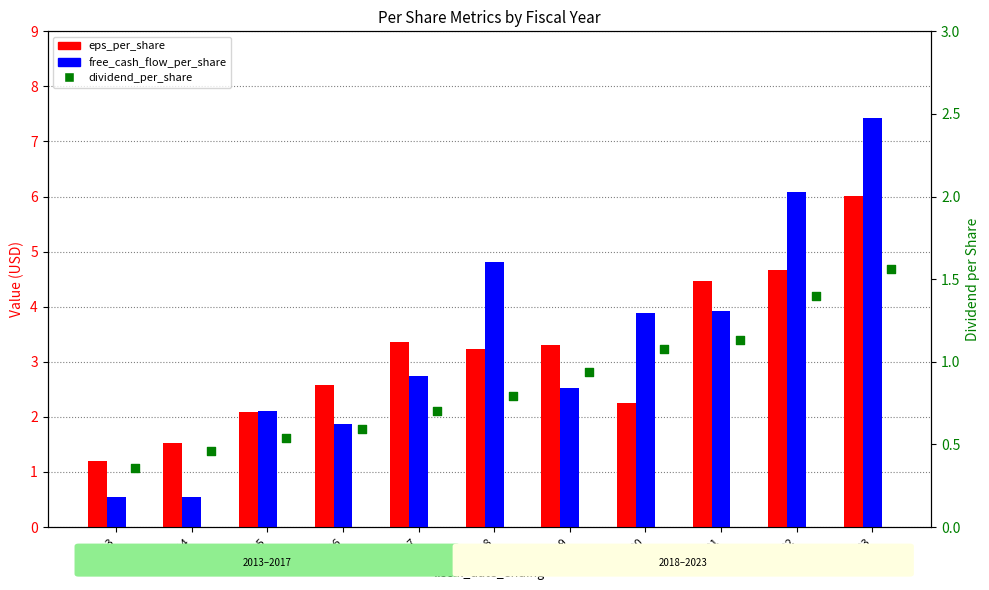

Is the value of dividend_per_share at 2019 greater than the value of eps_per_share at 2015?

No